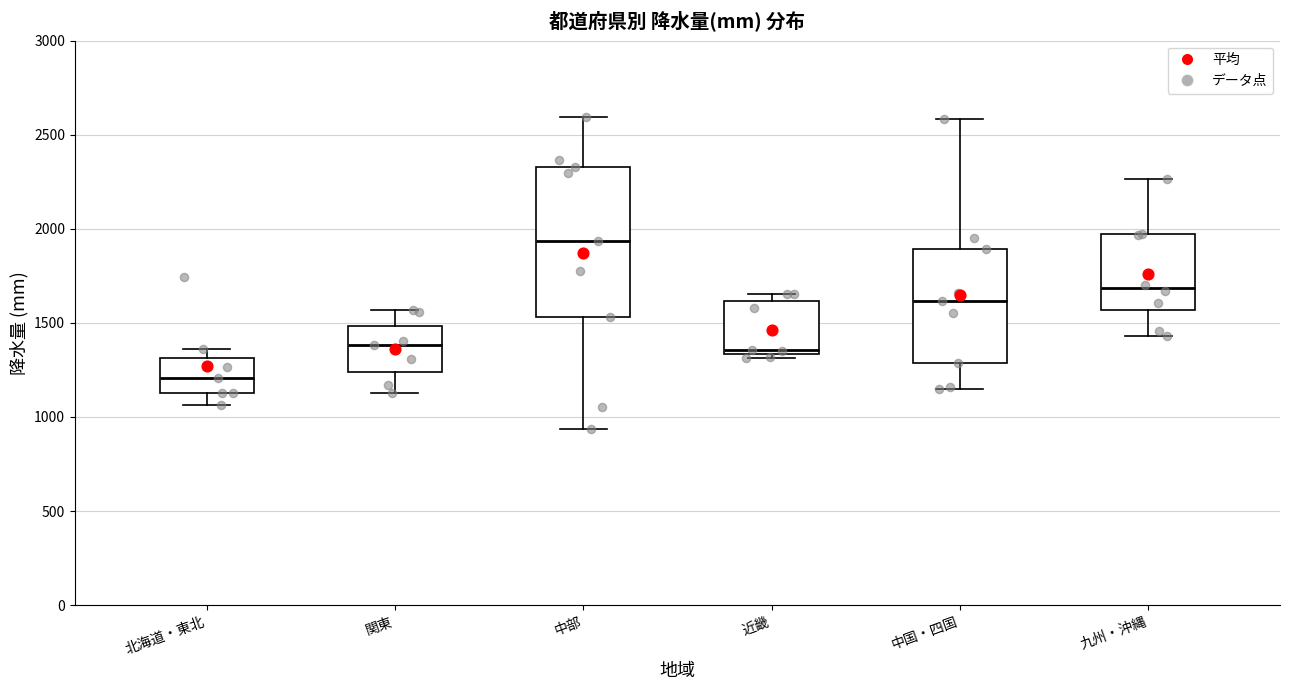

Which box's median line is the highest?

中部